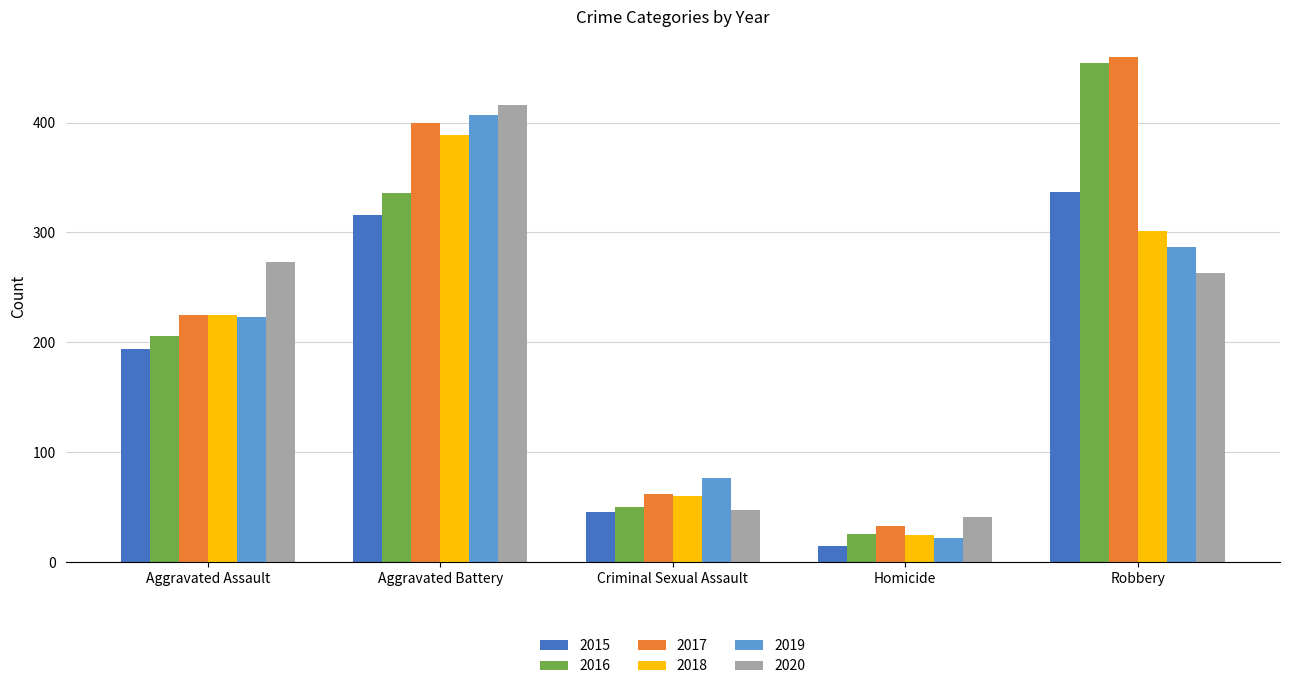

How many data points in 2019 are less than 223?

2